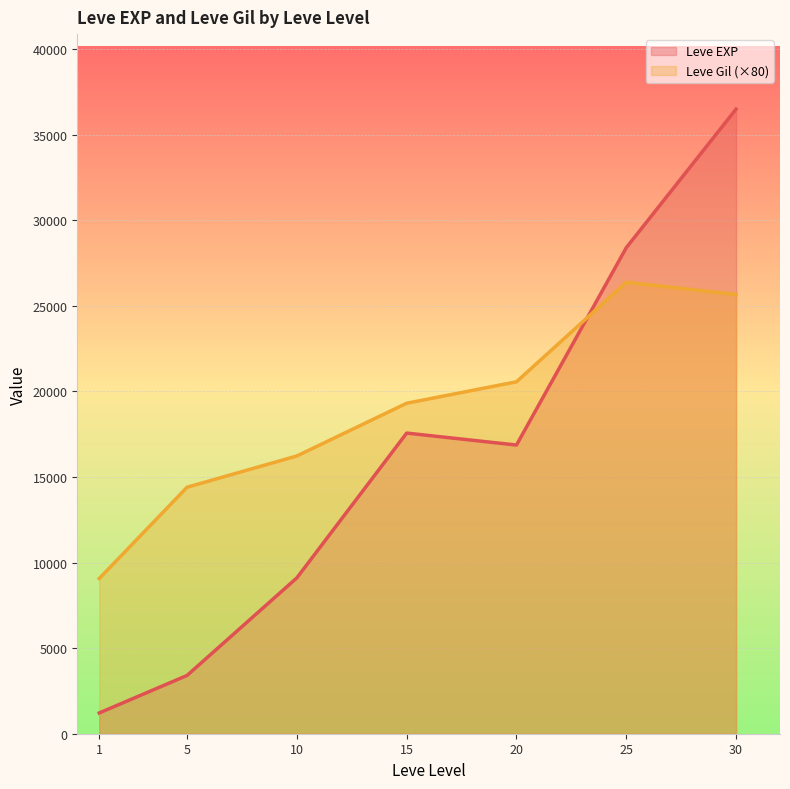

Reading left to right, extract all data points from this chart.

Leve EXP: 1=1213.3	5=3405.0	10=9106.7	15=17563.3	20=16865.0	25=28393.3	30=36492.5
Leve Gil (×80): 1=9066.7	5=14400.0	10=16226.7	15=19306.7	20=20560.0	25=26373.3	30=25660.0